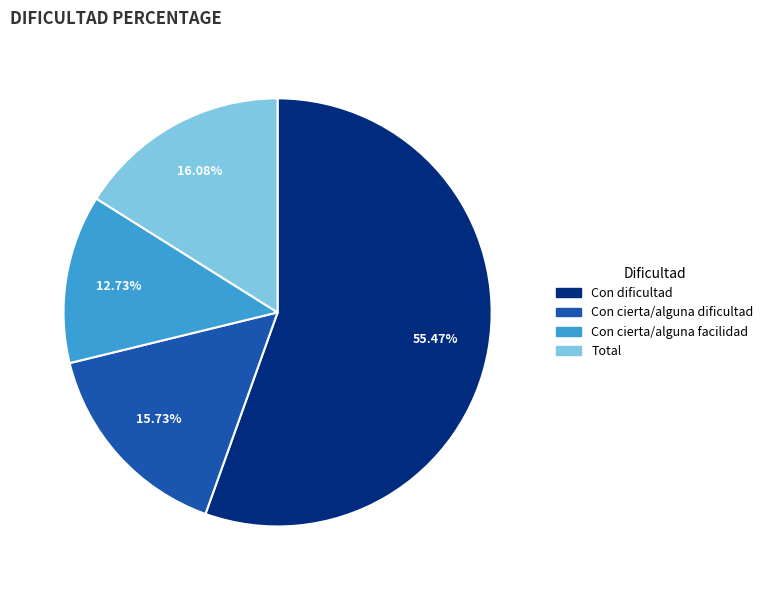

Count the number of slices in the pie.

4